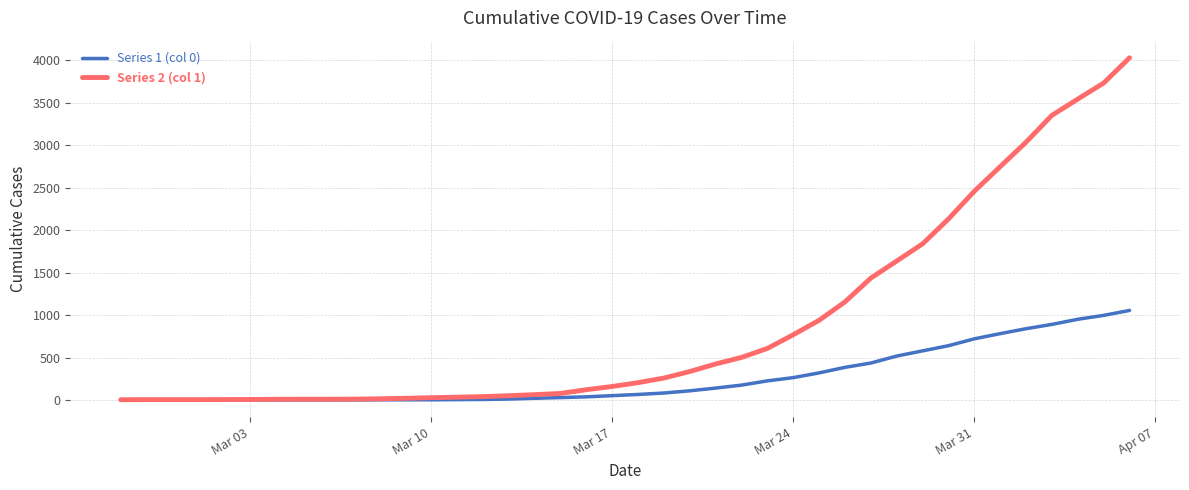

Rank the series by their average value, from lowest to highest.

Series 1 (col 0), Series 2 (col 1)